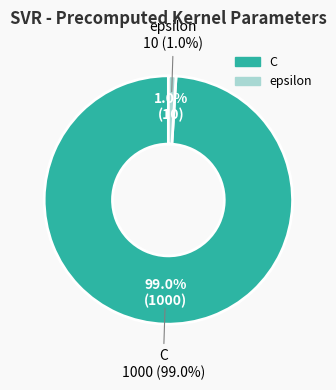

Which category accounts for the majority?

C